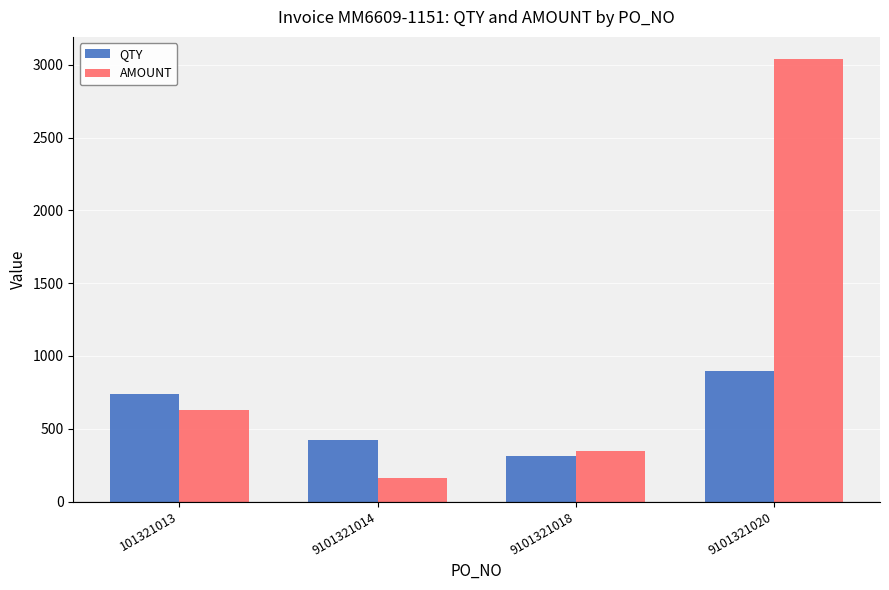

Is it true that QTY equals 420.0 at 9101321014?

True